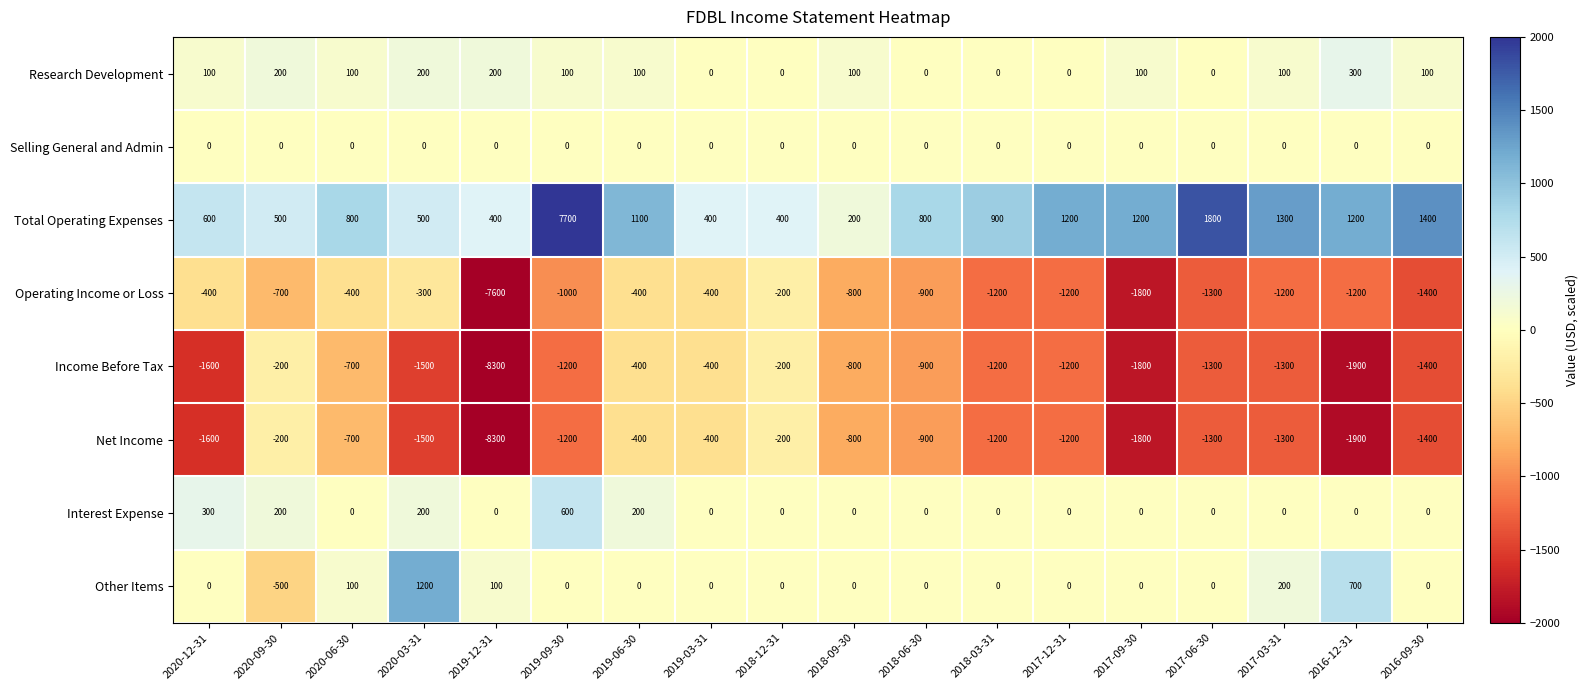

The Other Items series shows 0 at 2018-12-31. True or false?

True